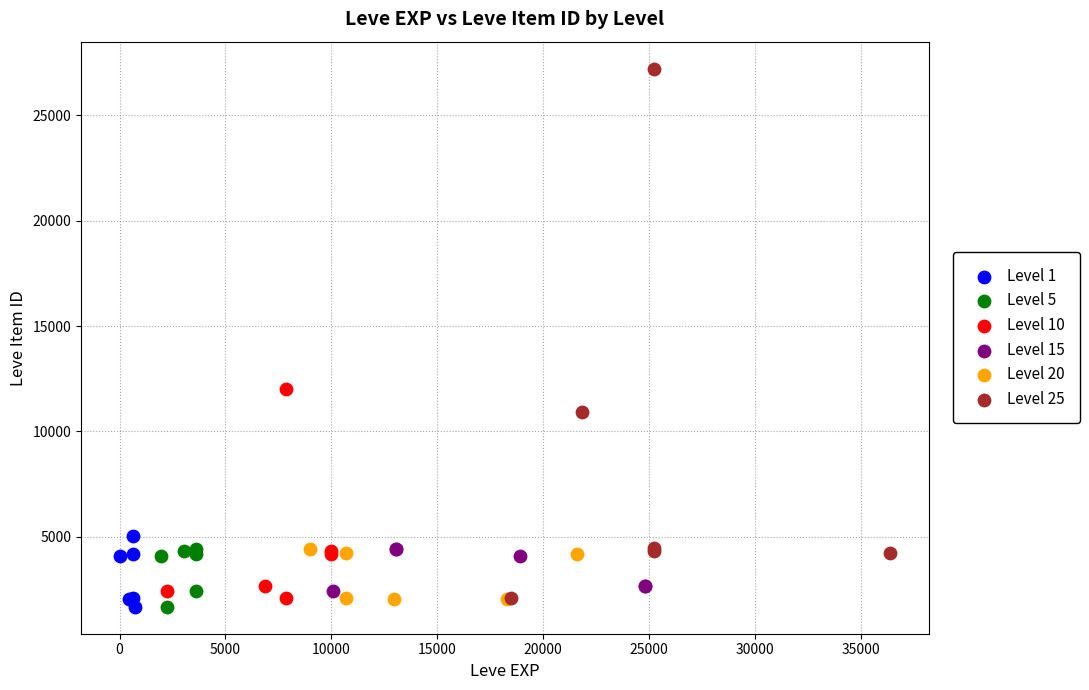

Which series has the widest spread of Y values?

Level 25